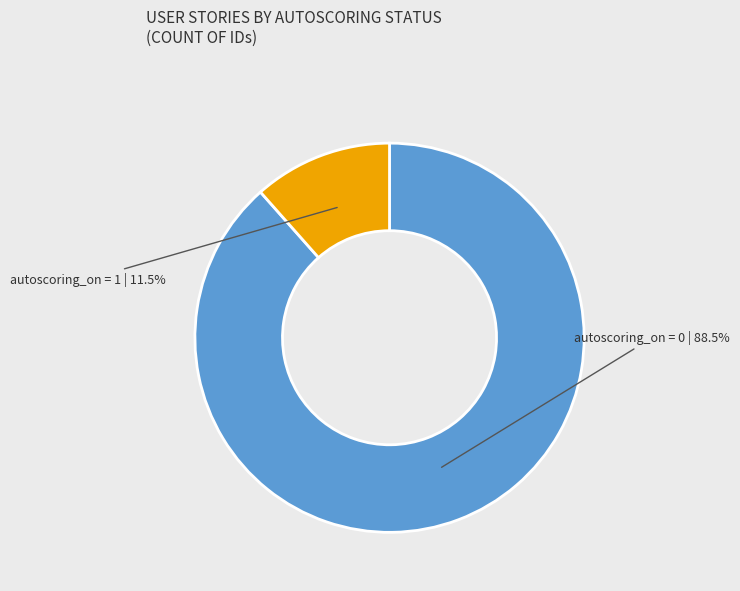

Is there any slice that represents more than half of the pie?

Yes